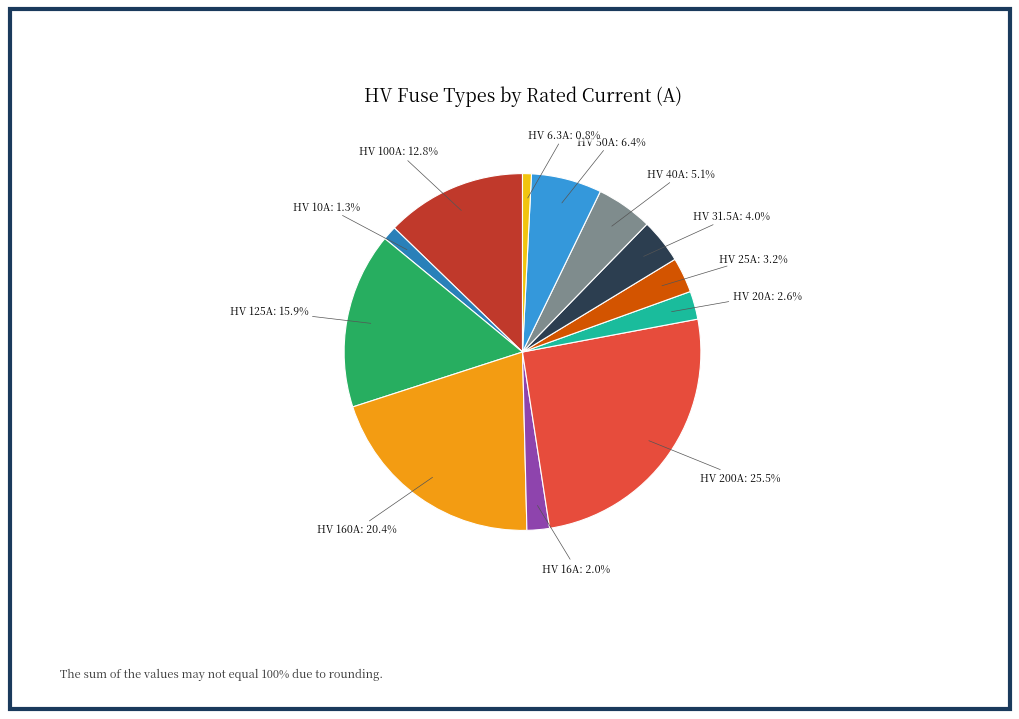

Is there any slice that represents more than half of the pie?

No